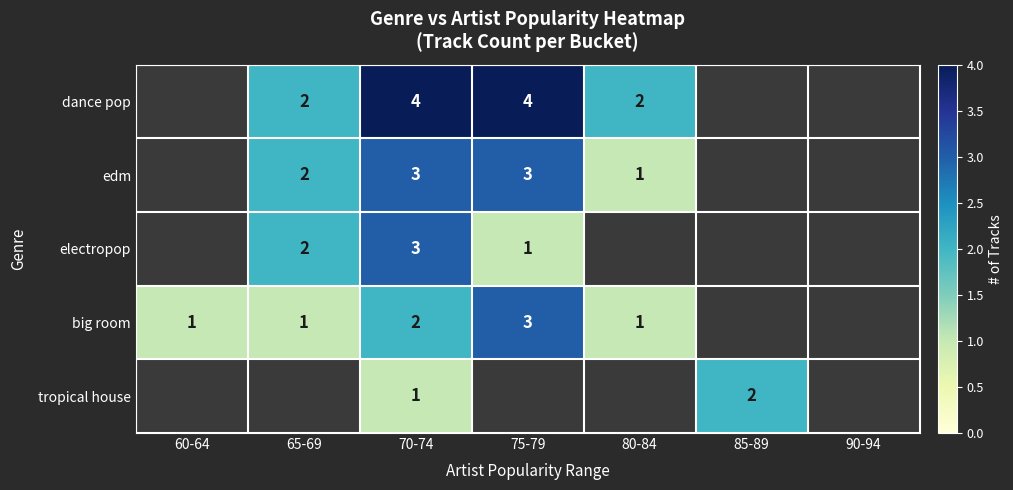

Is it true that electropop equals 2 at 75-79?

False